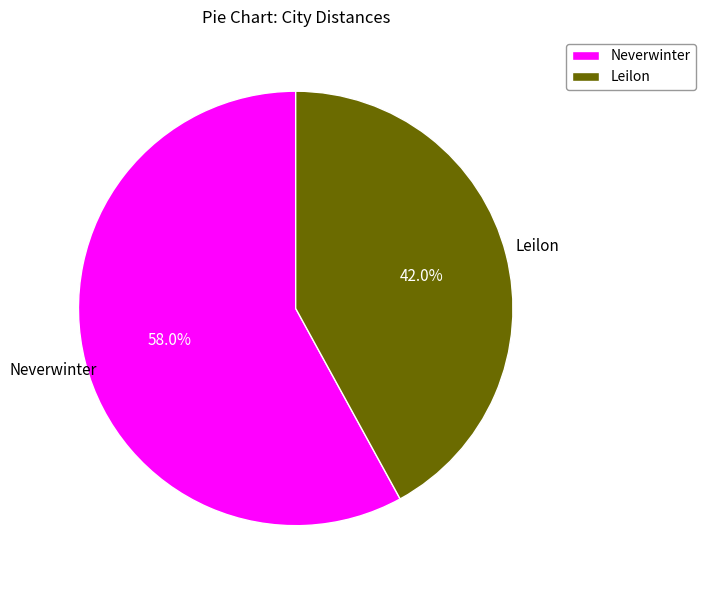

What percentage do Neverwinter and Leilon together represent?

100.0%